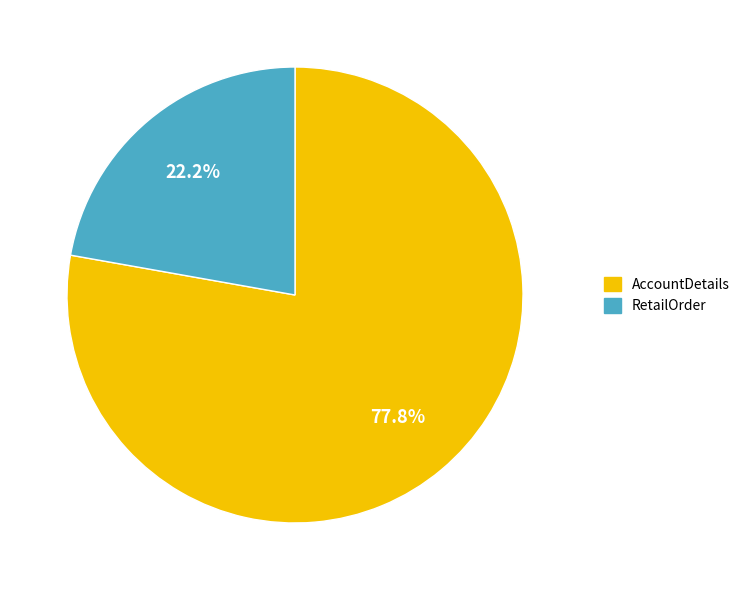

To the nearest percent, what is the average slice percentage?

50%